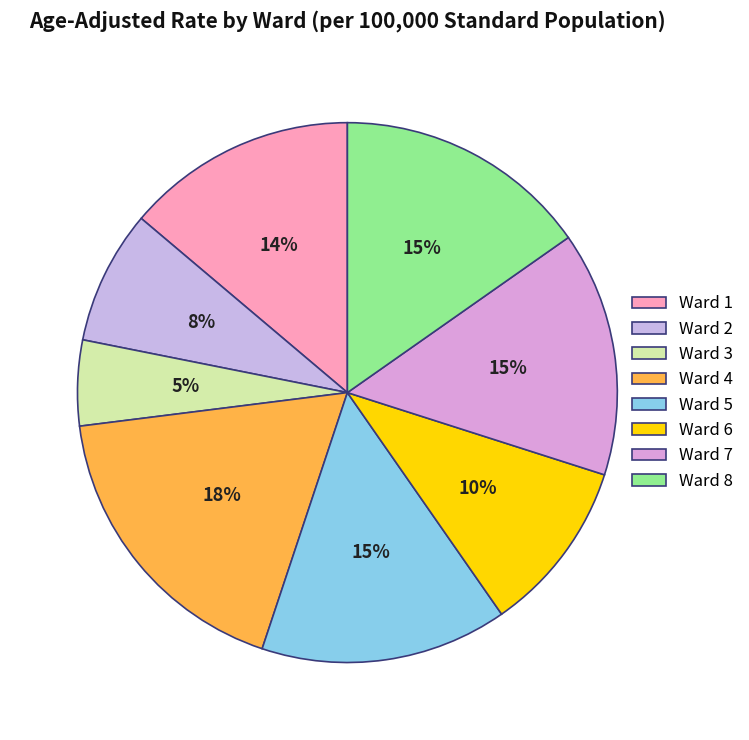

To the nearest percent, what percentage of the pie is Ward 2?

8%